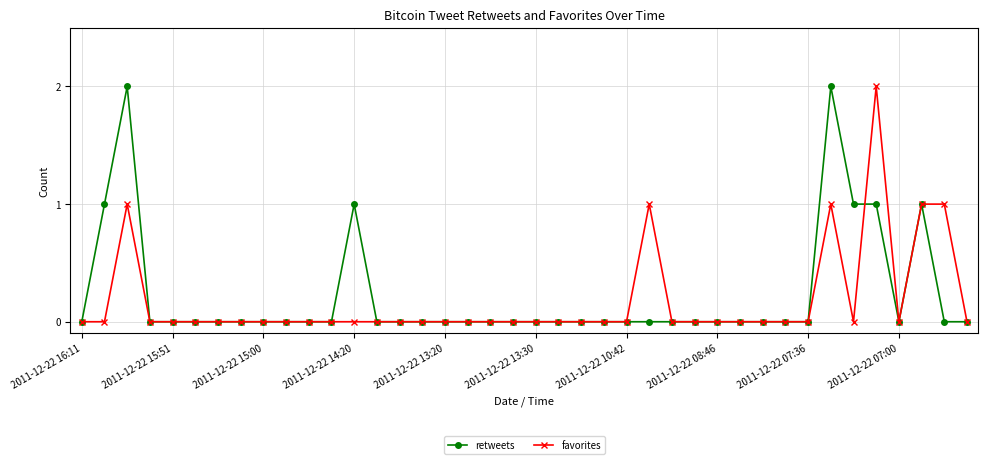

What is the value of the favorites point at the 36th from the left?

2